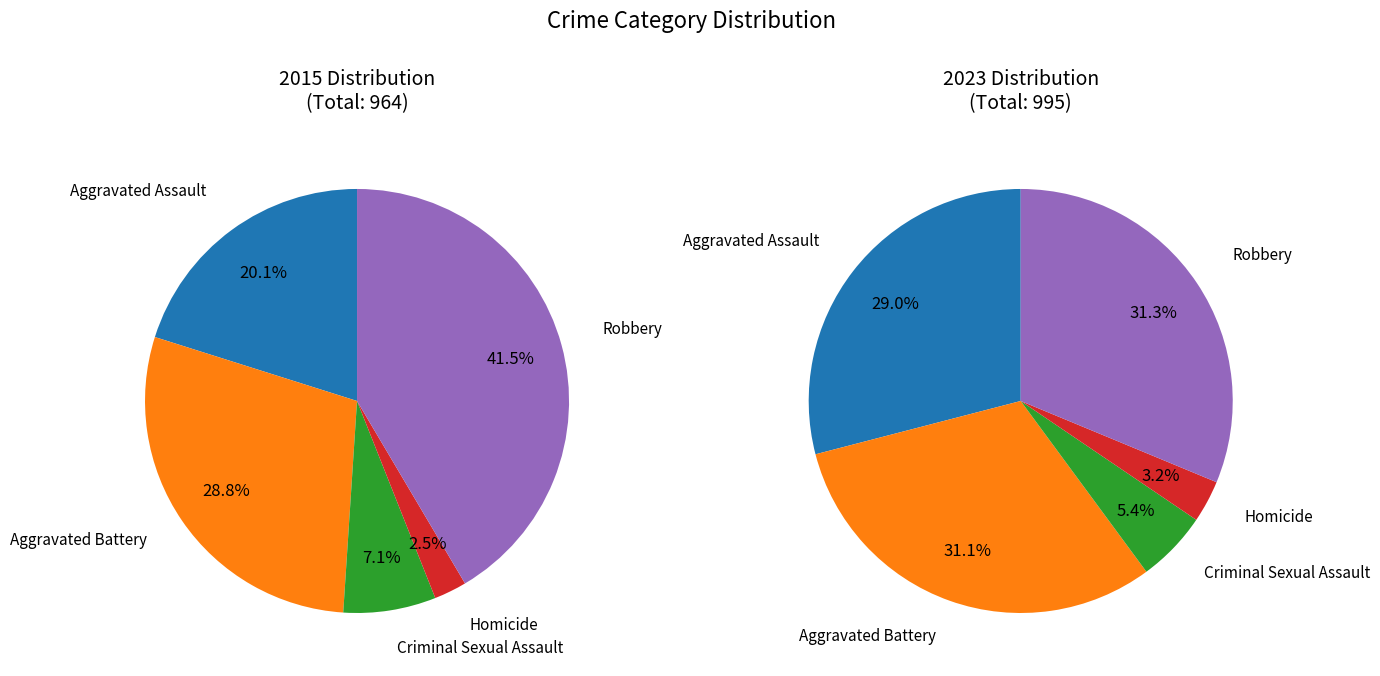

Which has a higher value, Aggravated Assault or Aggravated Battery?

Aggravated Battery